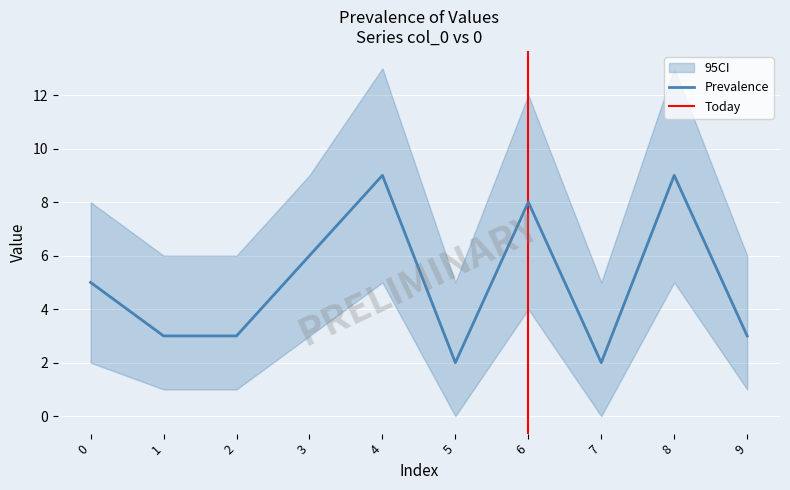

At which label does the data first exceed 5?

3